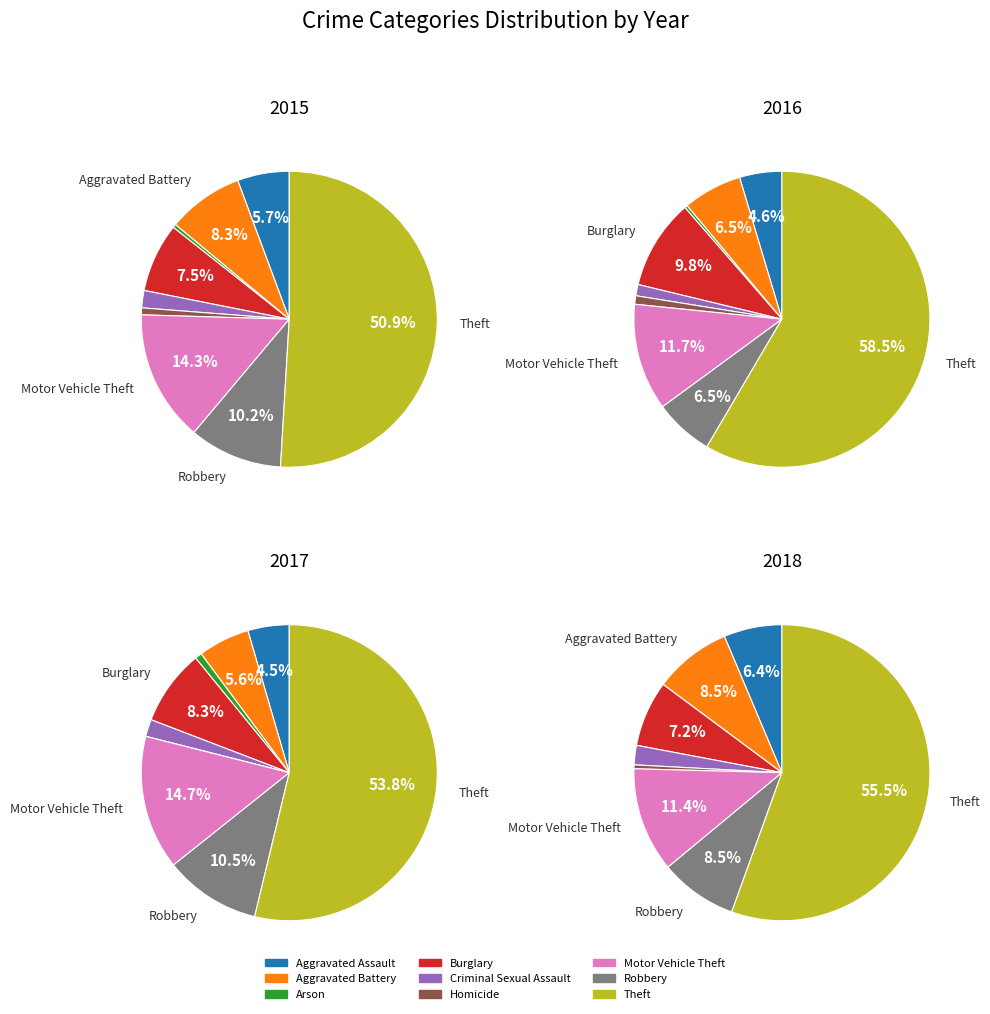

What is the smallest slice in the pie chart?

Homicide